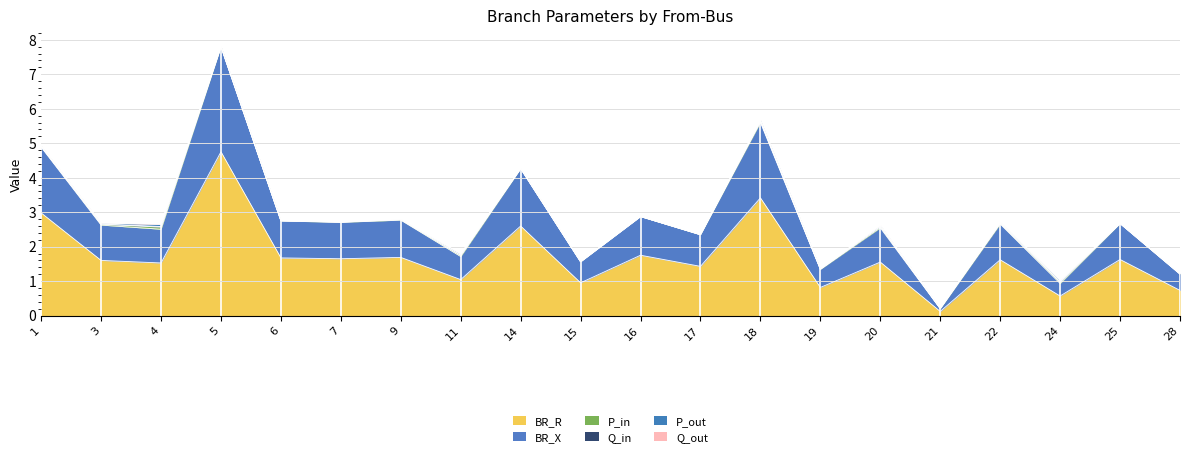

True or false: Q_in and BR_X cross at least once.

False